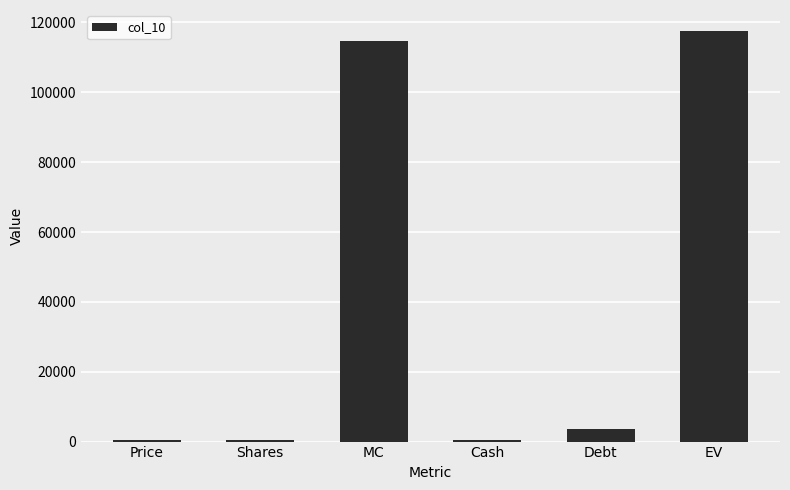

The value at MC is 176479.0. True or false?

False